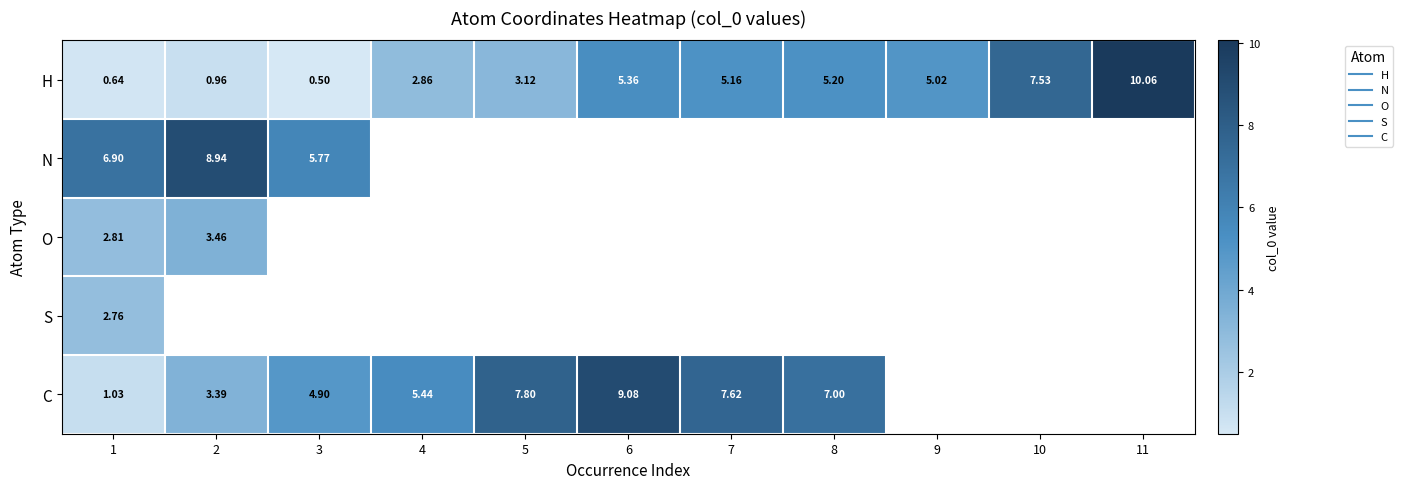

Which has a higher value, 11 or 5?

11